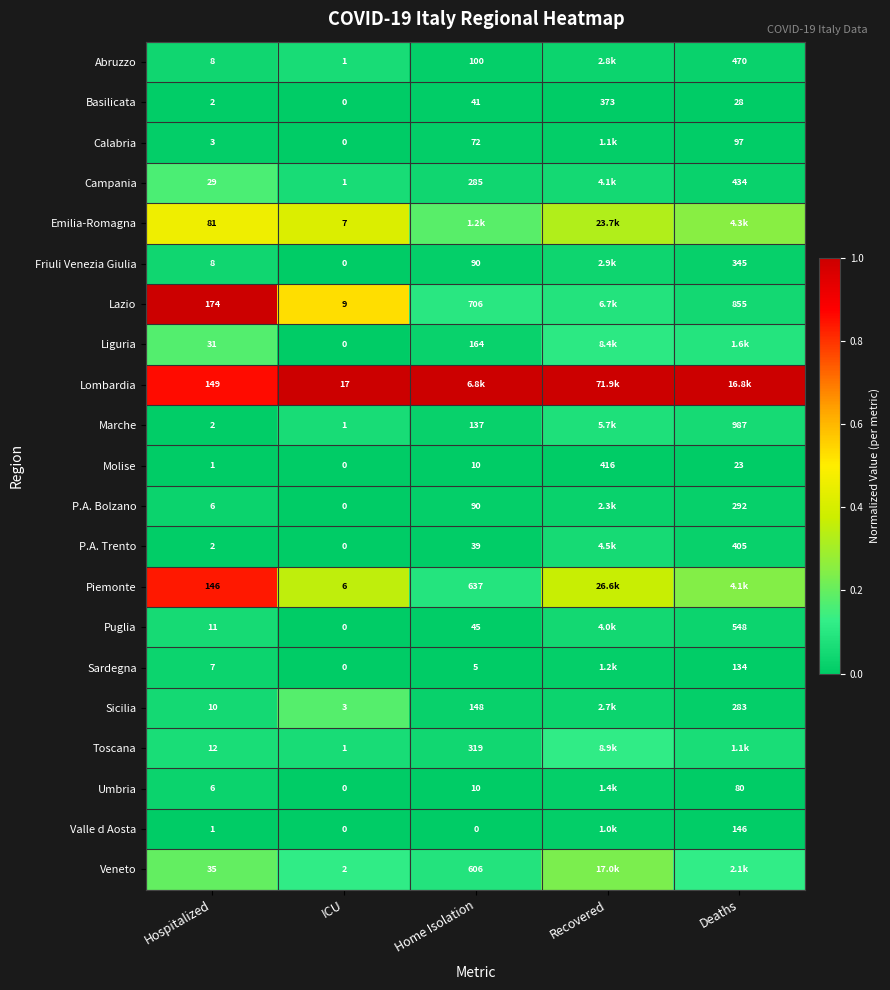

Rank the categories by Basilicata value from highest to lowest.

Recovered, Home Isolation, Deaths, Hospitalized, ICU